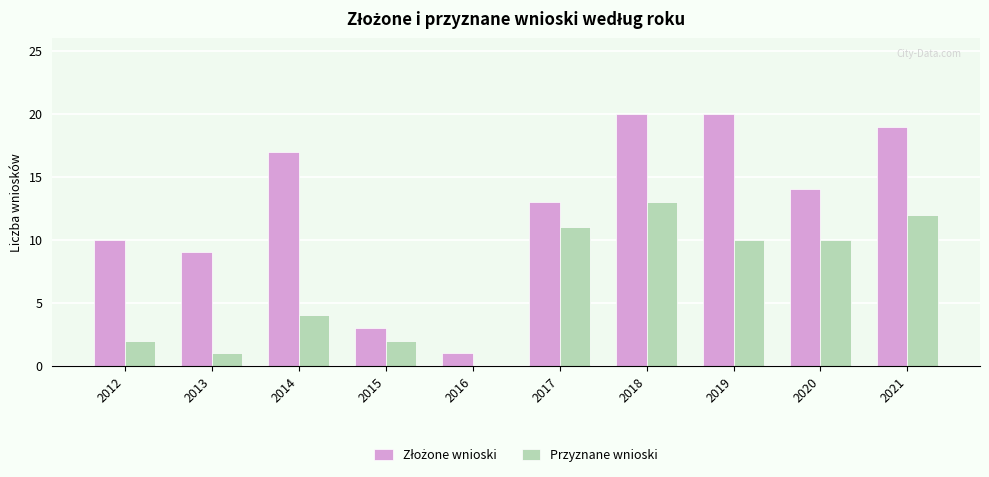

What is the total value across all series at 2018?

33